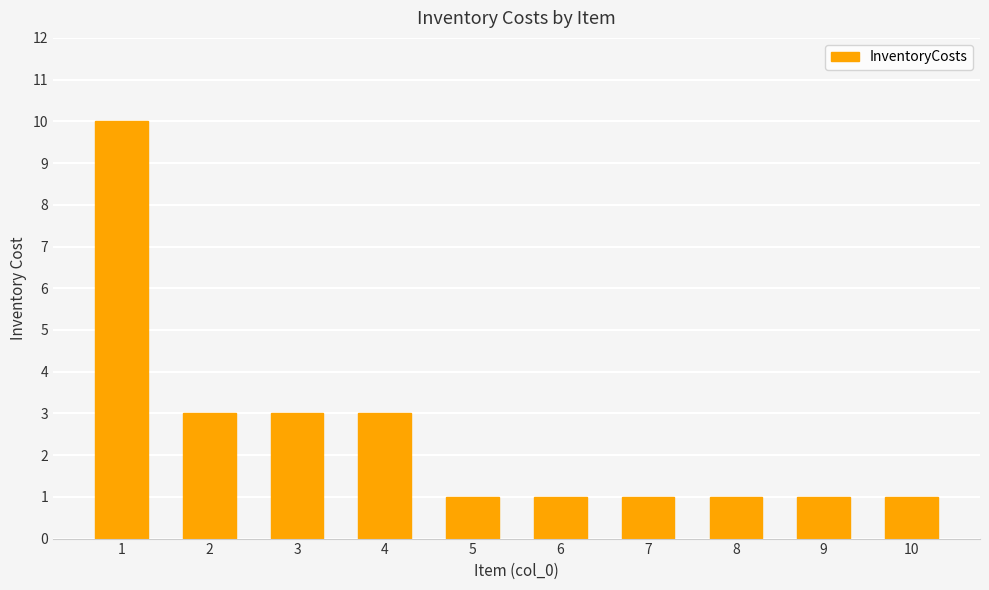

What is the sum of all values?

25